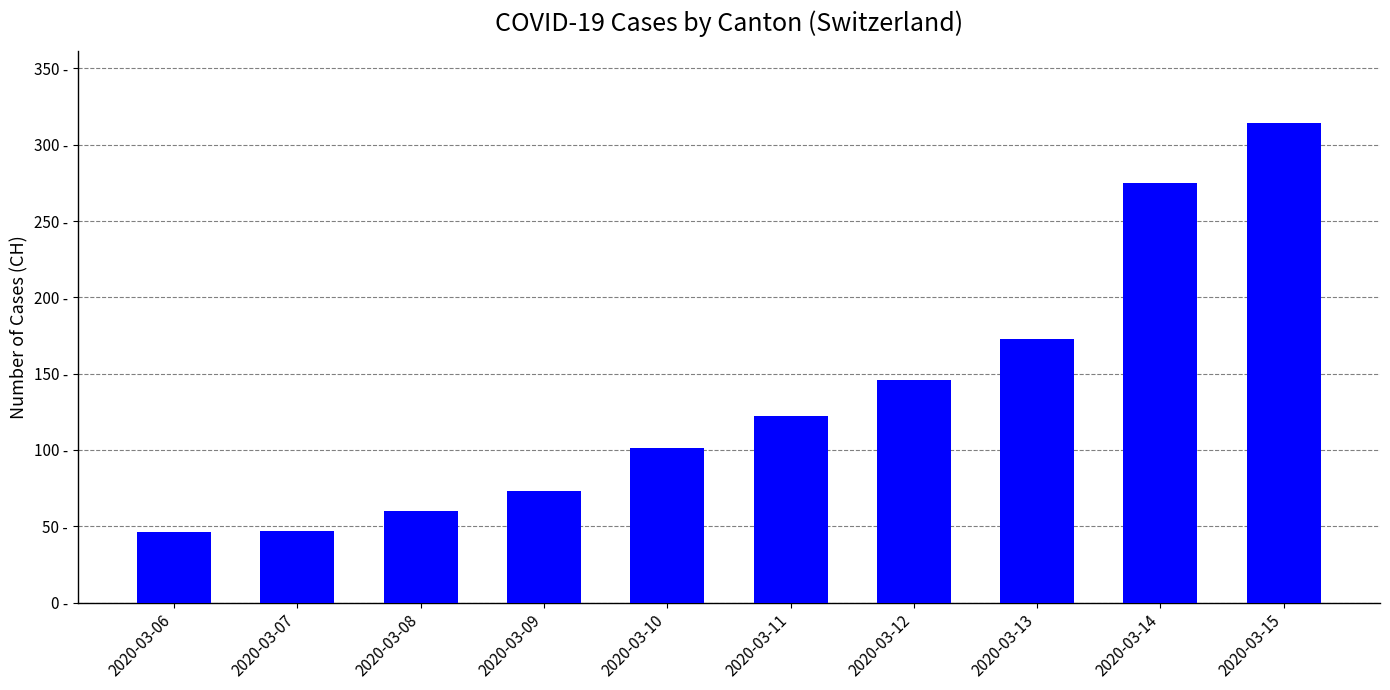

Which category has the lowest value across all series?

2020-03-06